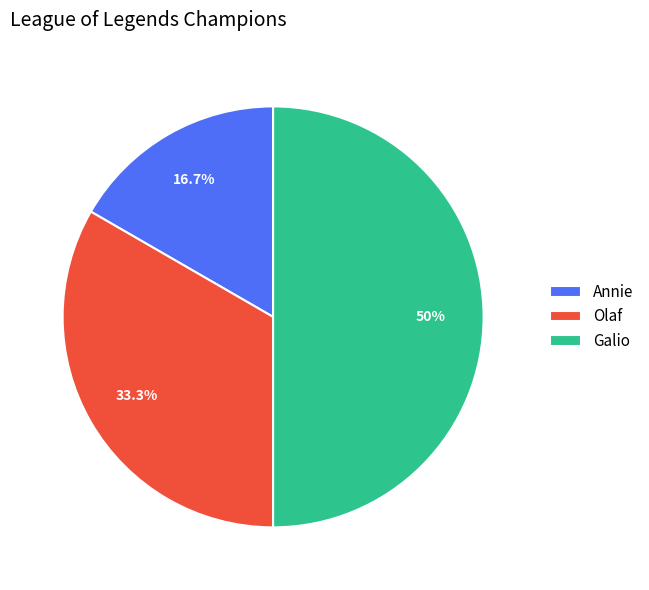

What percentage is the Annie slice, to the nearest percent?

17%